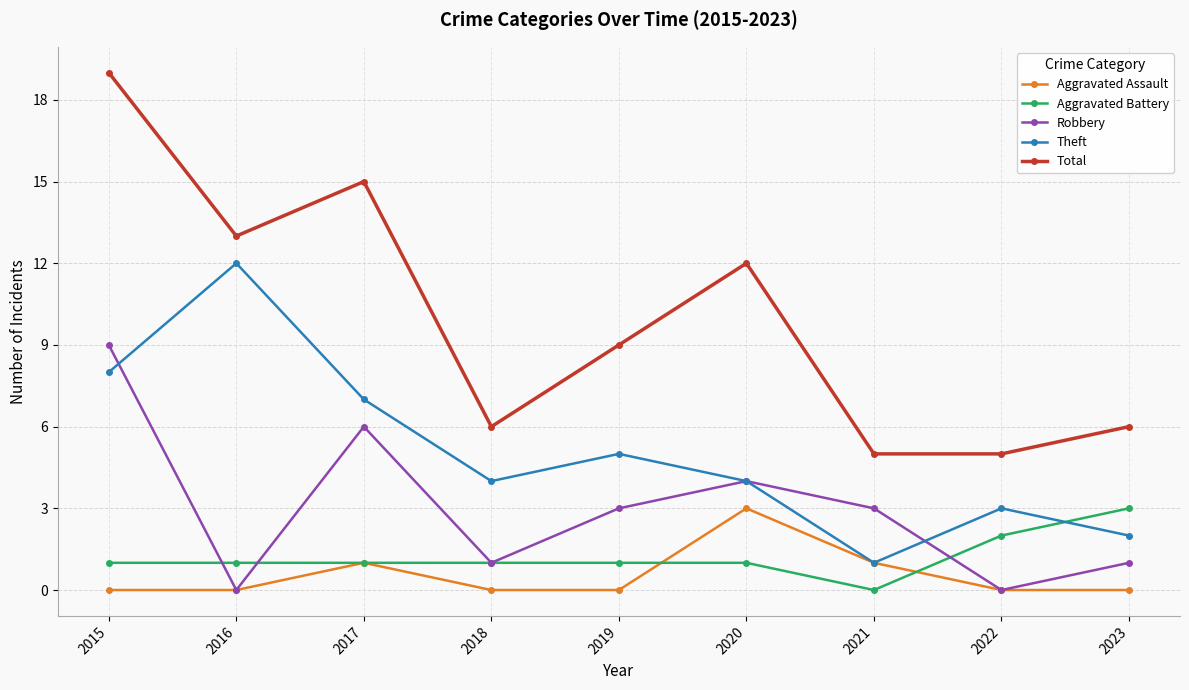

Reading left to right, what are all the values shown in this chart?

Aggravated Assault: 0	0	1	0	0	3	1	0	0
Aggravated Battery: 1	1	1	1	1	1	0	2	3
Robbery: 9	0	6	1	3	4	3	0	1
Theft: 8	12	7	4	5	4	1	3	2
Total: 19	13	15	6	9	12	5	5	6